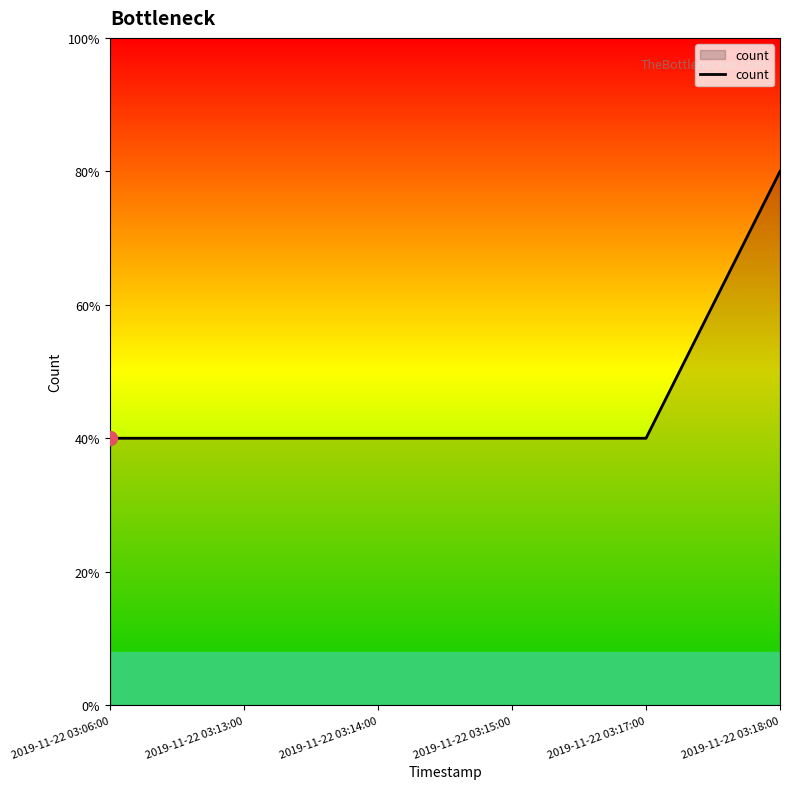

Reading left to right, extract all data points from this chart.

1	1	1	1	1	2